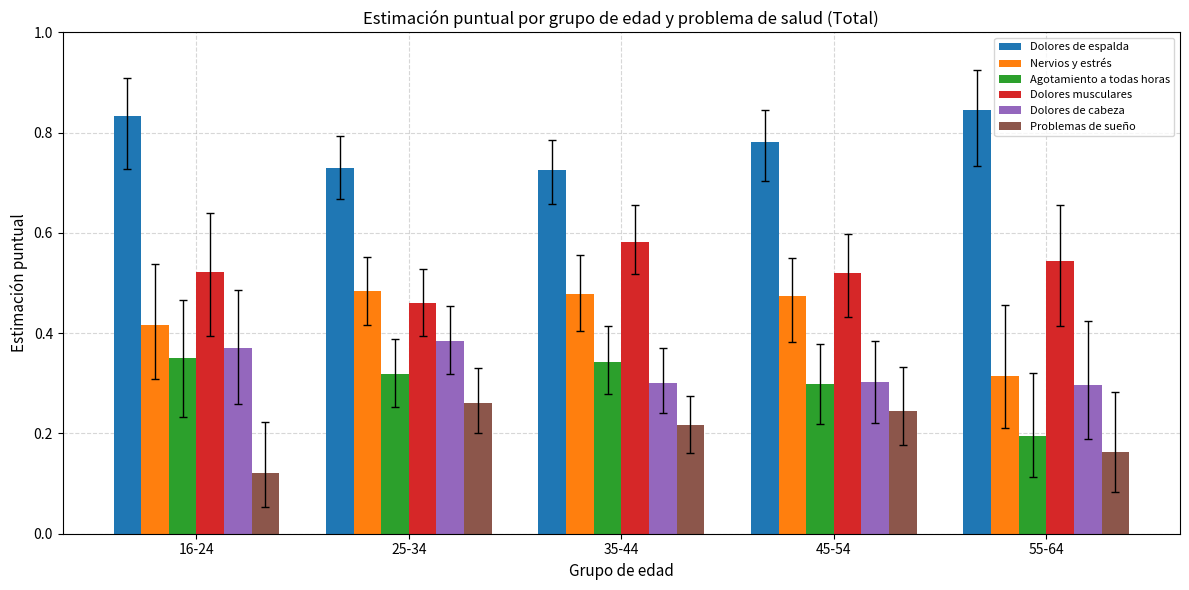

How many Agotamiento a todas horas values are between 0 and 1?

5